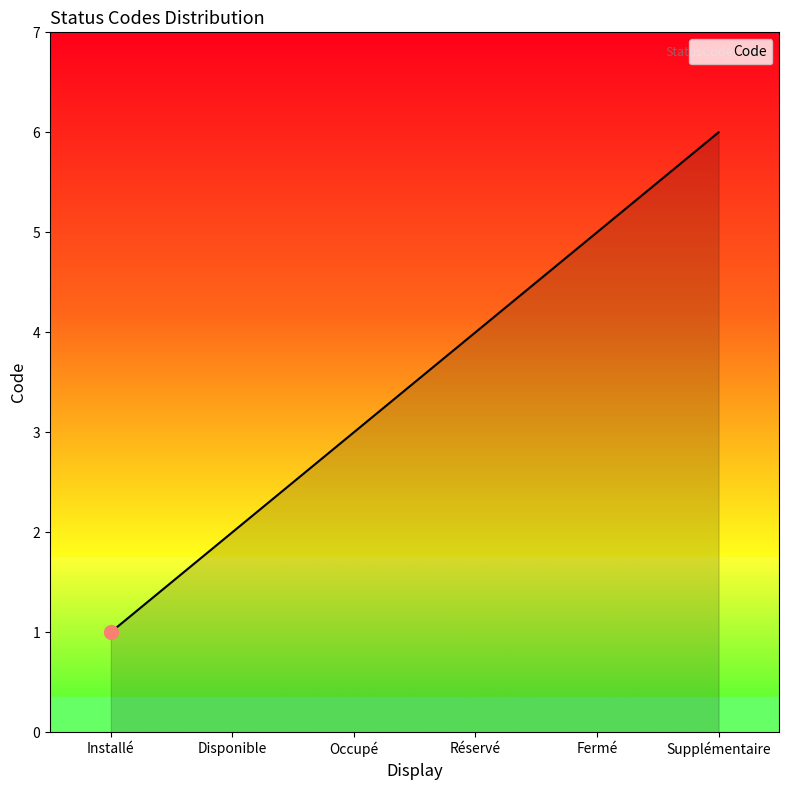

What position from the left is Occupé?

3